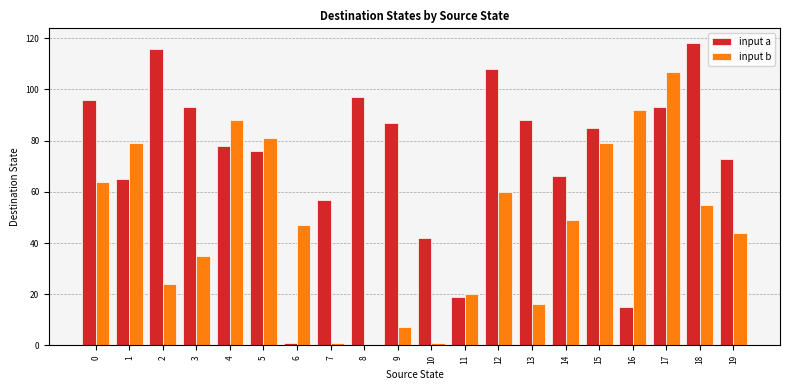

What is the total value across all series at 3?

128